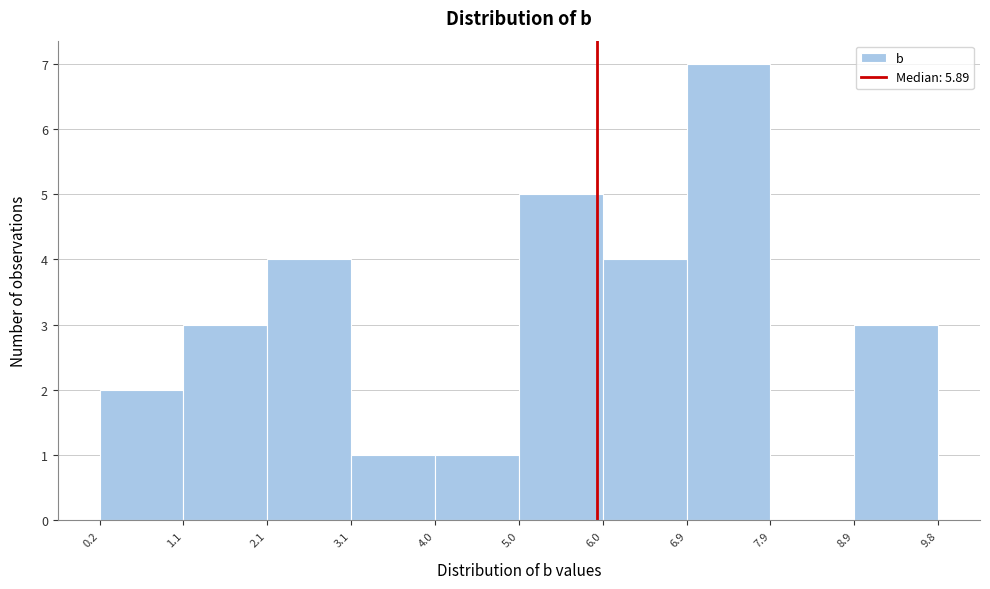

Reading left to right, list every bar in this chart as the range it spans on the x-axis followed by its height. The values are not printed on the chart, so give them approximately, as read against the axis.

0.2 to 1.1: 2
1.1 to 2.1: 3
2.1 to 3.1: 4
3.1 to 4.0: 1
4.0 to 5.0: 1
5.0 to 6.0: 5
6.0 to 6.9: 4
6.9 to 7.9: 7
7.9 to 8.9: 0
8.9 to 9.8: 3